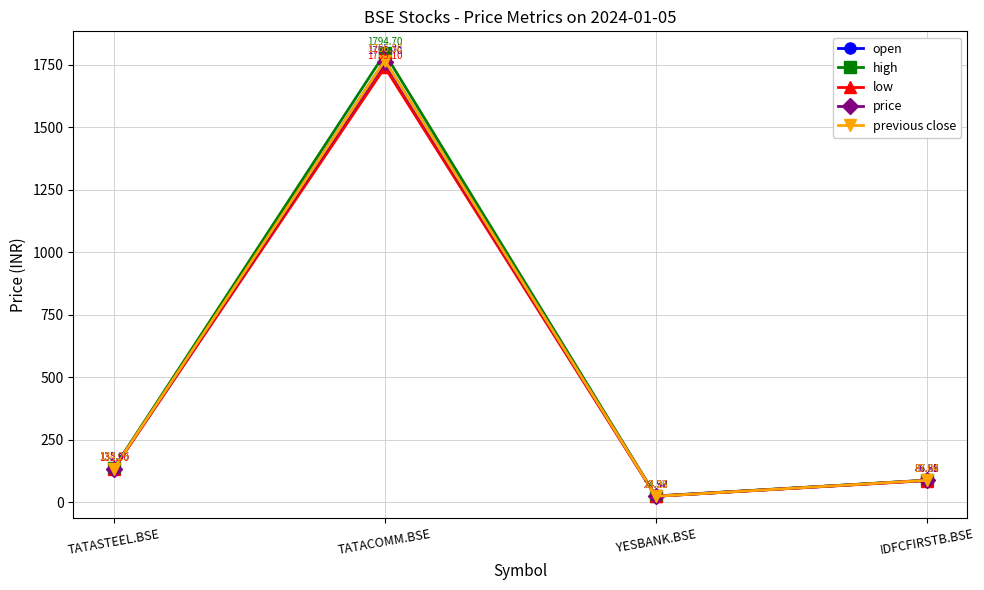

List the series in order of their peak value, highest first.

high, previous close, open, price, low